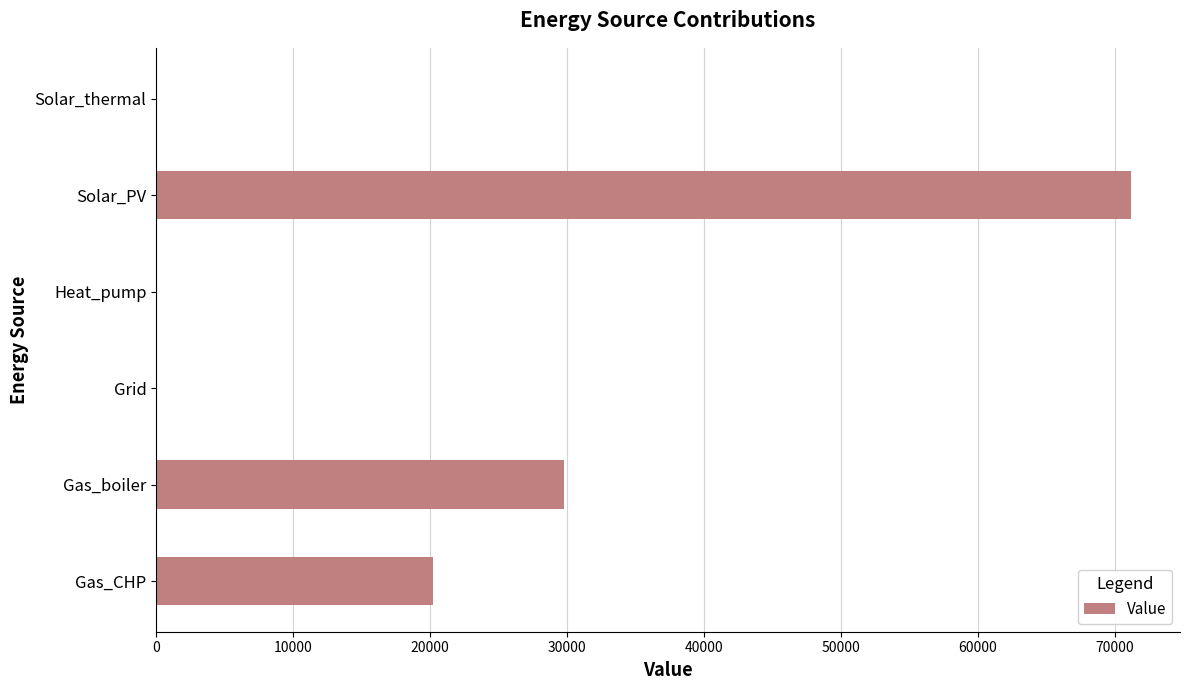

How many data points does each series have?

6